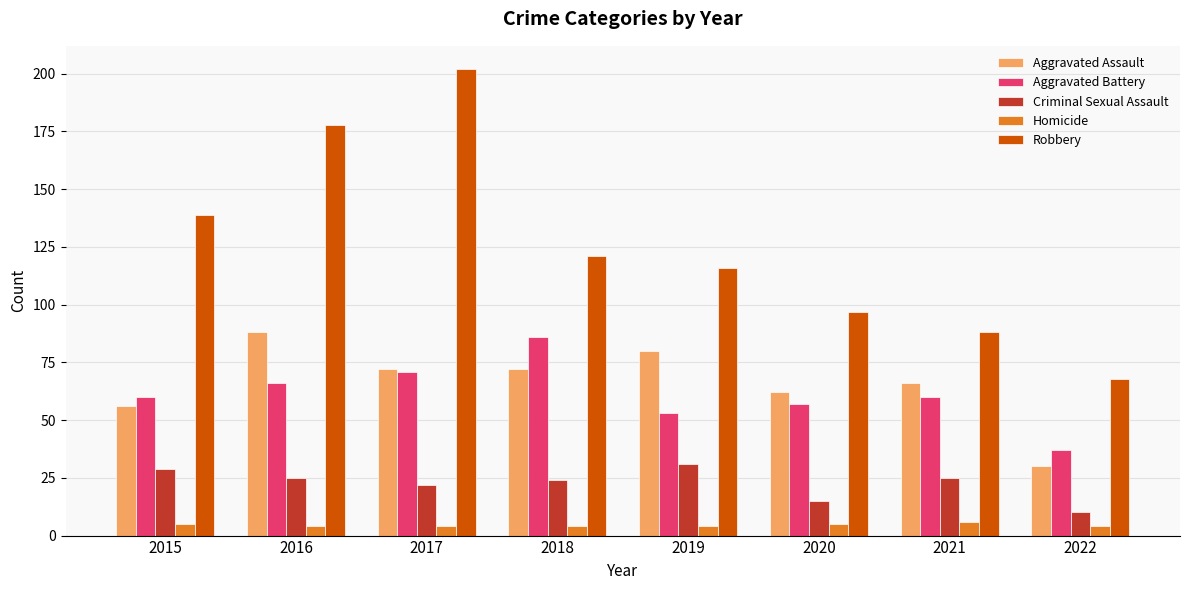

Reading left to right, transcribe all the data shown in this chart.

Aggravated Assault: 56	88	72	72	80	62	66	30
Aggravated Battery: 60	66	71	86	53	57	60	37
Criminal Sexual Assault: 29	25	22	24	31	15	25	10
Homicide: 5	4	4	4	4	5	6	4
Robbery: 139	178	202	121	116	97	88	68